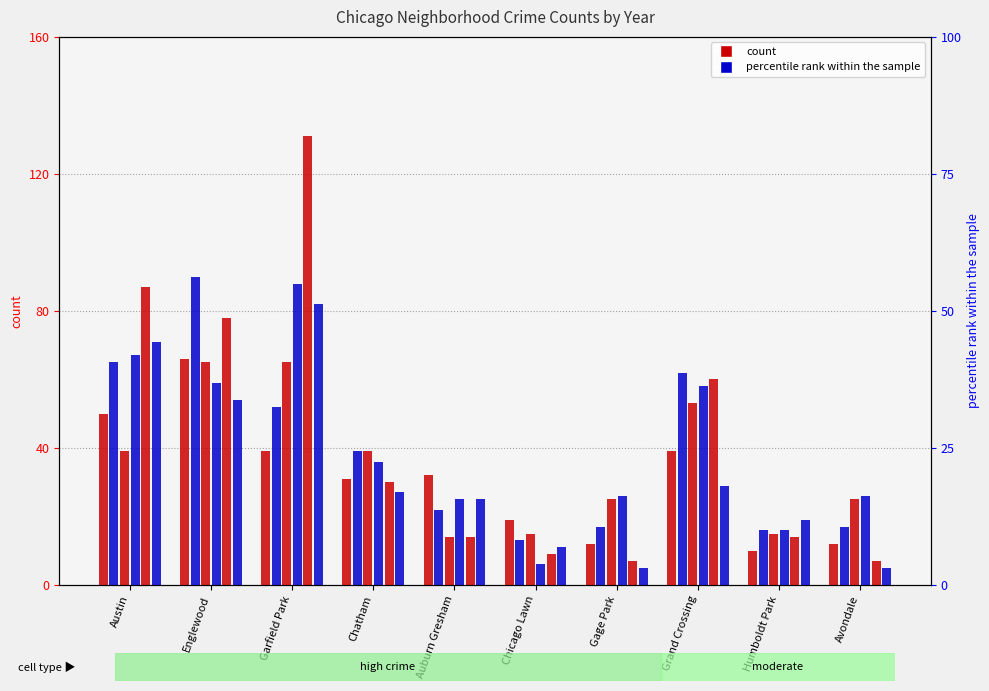

Reading left to right, transcribe all the data shown in this chart.

2015: Austin=50	Englewood=66	Garfield Park=39	Chatham=31	Auburn Gresham=32	Chicago Lawn=19	Gage Park=12	Grand Crossing=39	Humboldt Park=10	Avondale=12
2016: Austin=65	Englewood=90	Garfield Park=52	Chatham=39	Auburn Gresham=22	Chicago Lawn=13	Gage Park=17	Grand Crossing=62	Humboldt Park=16	Avondale=17
2017: Austin=39	Englewood=65	Garfield Park=65	Chatham=39	Auburn Gresham=14	Chicago Lawn=15	Gage Park=25	Grand Crossing=53	Humboldt Park=15	Avondale=25
2018: Austin=67	Englewood=59	Garfield Park=88	Chatham=36	Auburn Gresham=25	Chicago Lawn=6	Gage Park=26	Grand Crossing=58	Humboldt Park=16	Avondale=26
2019: Austin=87	Englewood=78	Garfield Park=131	Chatham=30	Auburn Gresham=14	Chicago Lawn=9	Gage Park=7	Grand Crossing=60	Humboldt Park=14	Avondale=7
2020: Austin=71	Englewood=54	Garfield Park=82	Chatham=27	Auburn Gresham=25	Chicago Lawn=11	Gage Park=5	Grand Crossing=29	Humboldt Park=19	Avondale=5